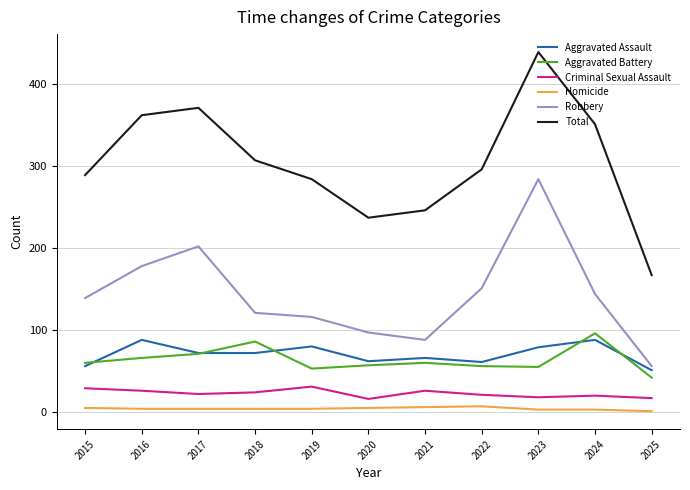

Which series has the largest range (max minus min)?

Total